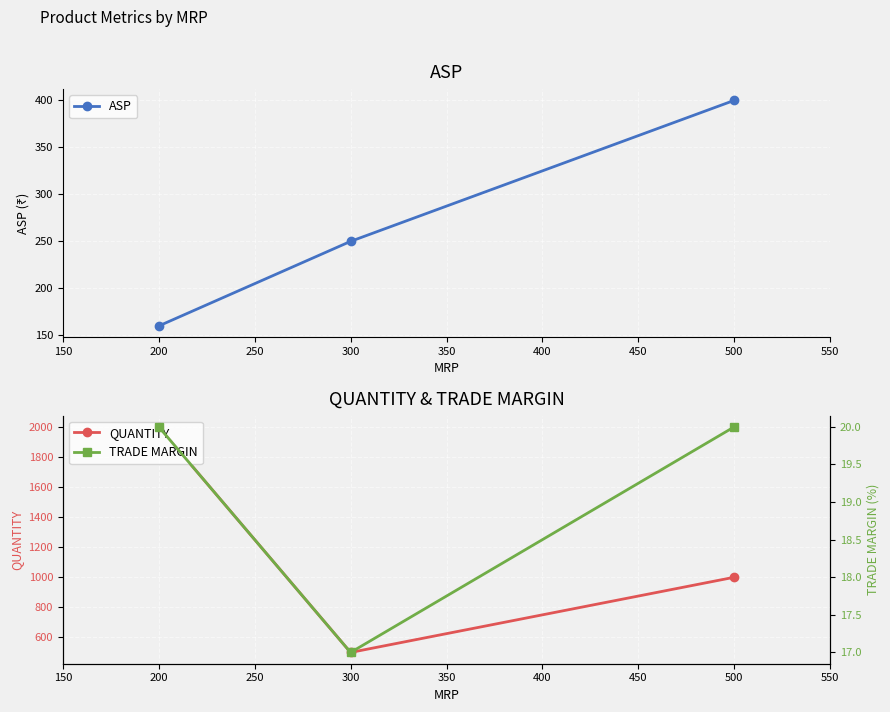

What is the maximum value for ASP?

400